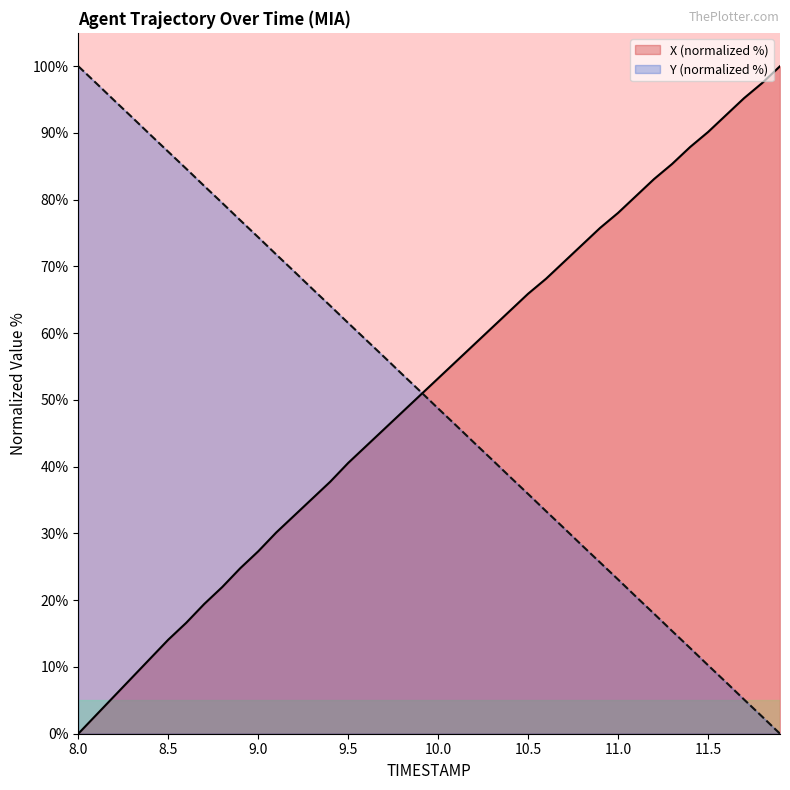

True or false: Y and X intersect in this chart.

True